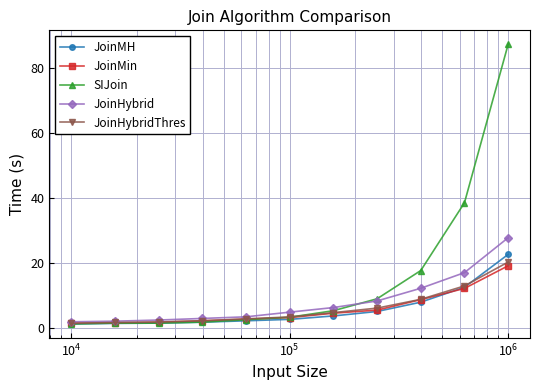

List the series in order of their peak value, highest first.

SIJoin, JoinHybrid, JoinMH, JoinHybridThres, JoinMin